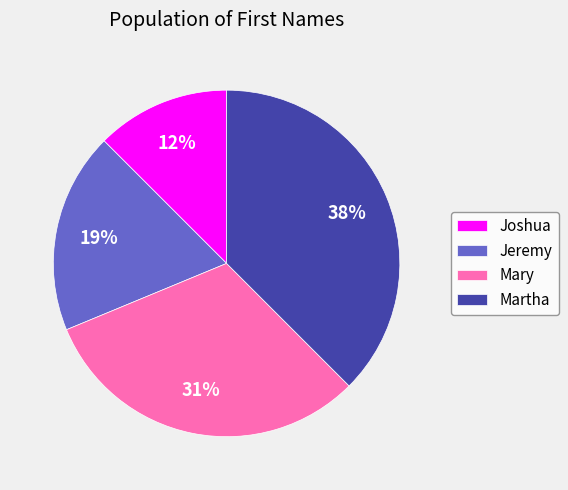

What is the largest slice in the pie chart?

Martha